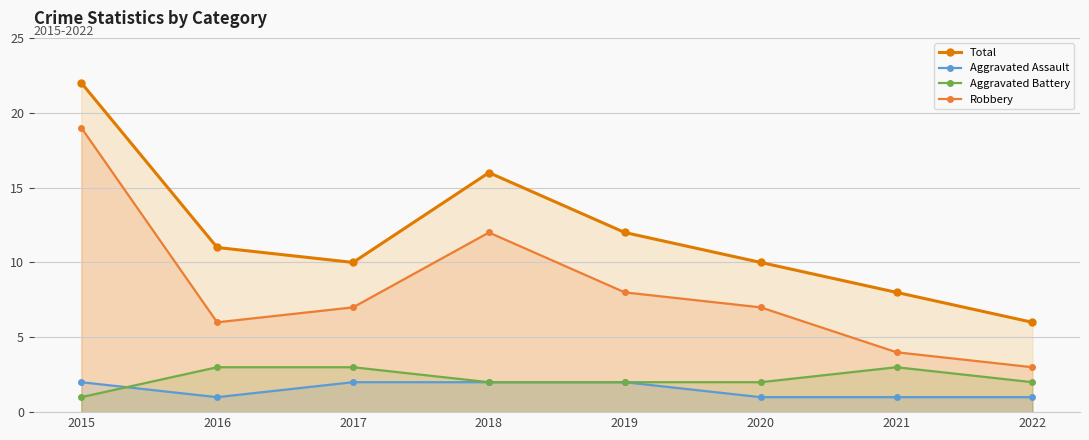

Where is Aggravated Battery nearest to the value 2?

2018